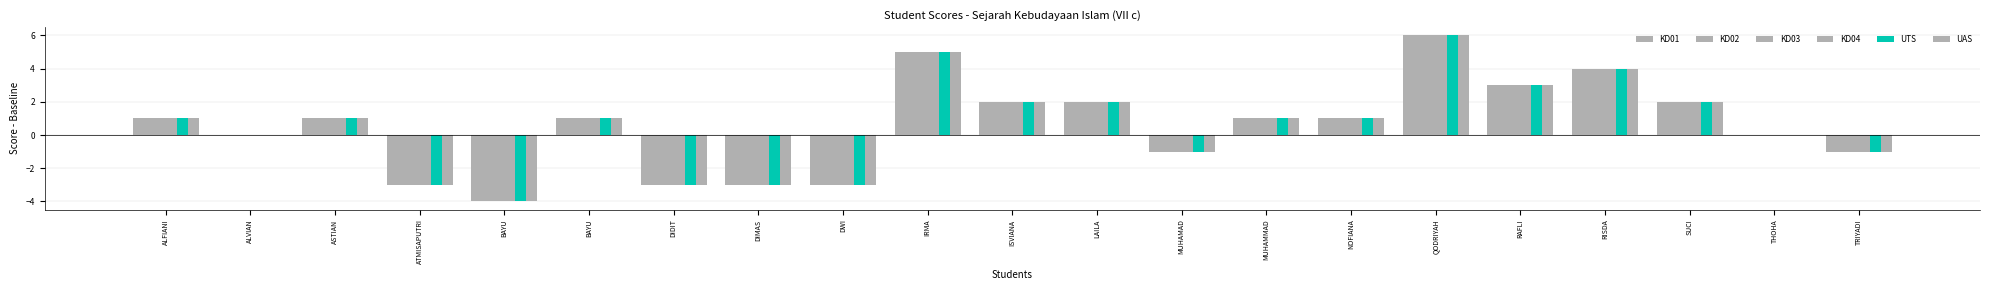

At BAYU, list the series in order from smallest to largest.

KD01, KD02, KD03, KD04, UTS, UAS